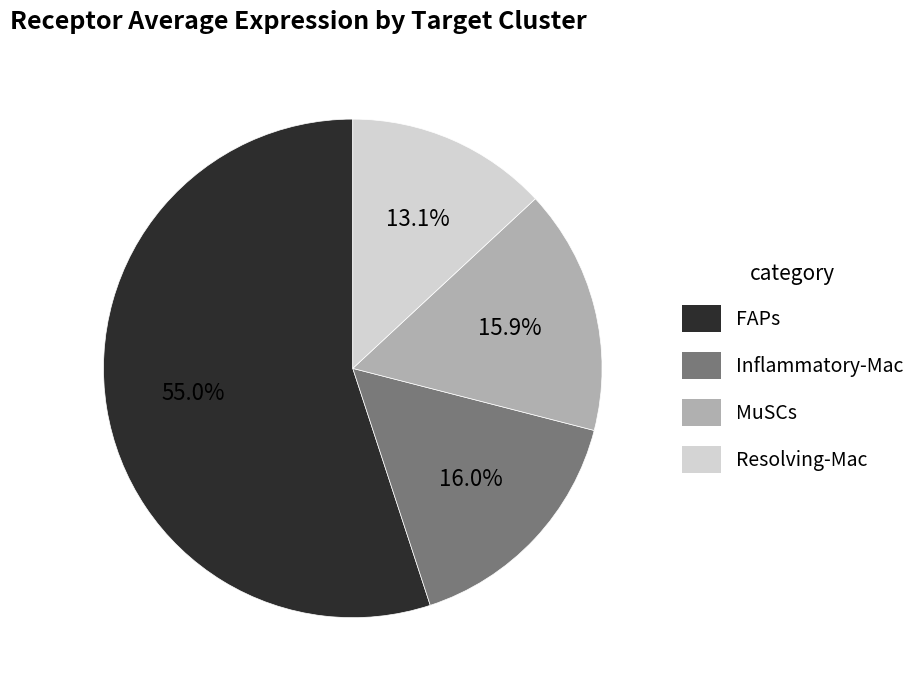

Is it true that MuSCs is 16% of the pie?

True